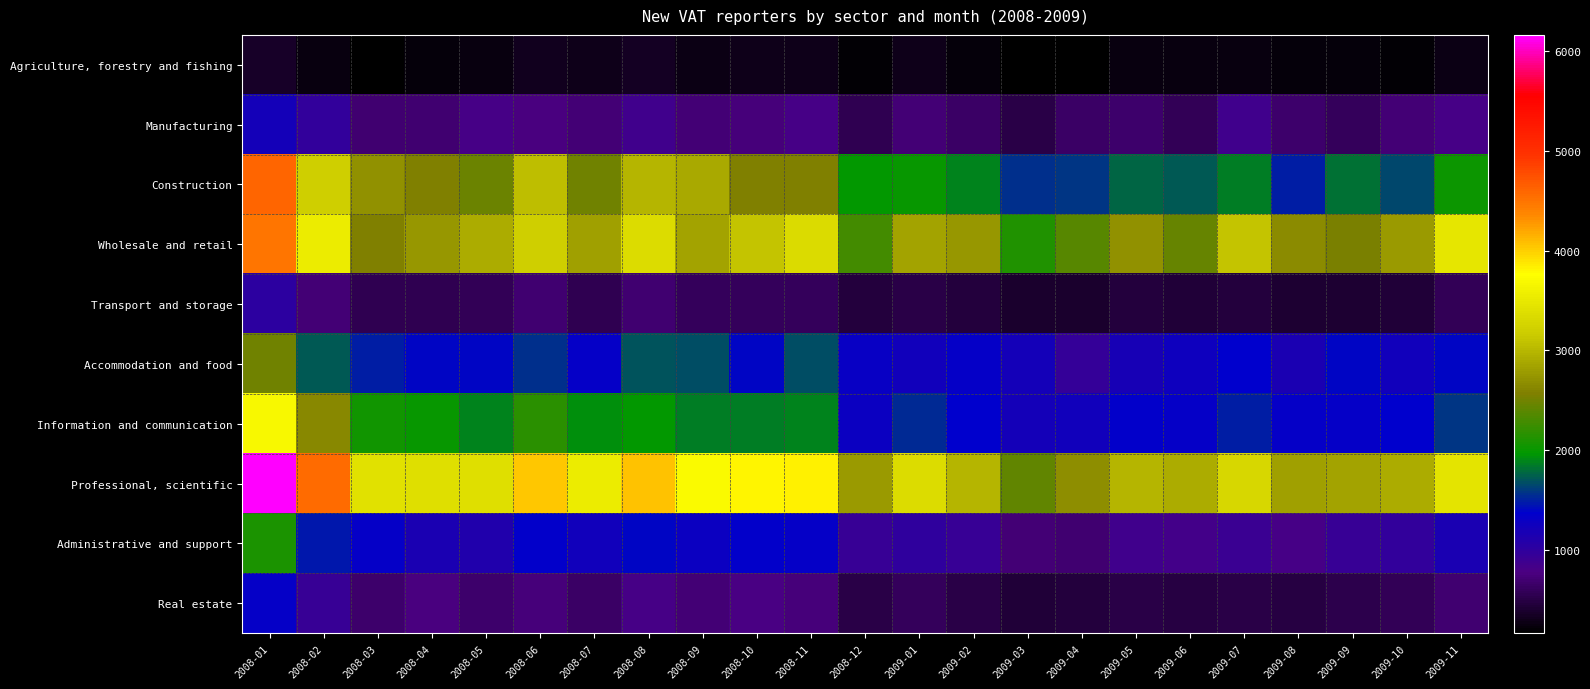

Reading left to right, transcribe all the data shown in this chart.

Agriculture, forestry and fishing: 2008-01=370	2008-02=250	2008-03=190	2008-04=230	2008-05=260	2008-06=330	2008-07=310	2008-08=340	2008-09=270	2008-10=310	2008-11=290	2008-12=200	2009-01=300	2009-02=240	2009-03=170	2009-04=180	2009-05=250	2009-06=260	2009-07=260	2009-08=240	2009-09=230	2009-10=210	2009-11=270
Manufacturing: 2008-01=1220	2008-02=980	2008-03=700	2008-04=700	2008-05=820	2008-06=760	2008-07=730	2008-08=850	2008-09=710	2008-10=740	2008-11=810	2008-12=560	2009-01=730	2009-02=650	2009-03=520	2009-04=660	2009-05=680	2009-06=590	2009-07=850	2009-08=670	2009-09=600	2009-10=720	2009-11=820
Construction: 2008-01=4610	2008-02=3210	2008-03=2710	2008-04=2570	2008-05=2480	2008-06=3060	2008-07=2500	2008-08=3000	2008-09=2890	2008-10=2560	2008-11=2580	2008-12=1990	2009-01=2000	2009-02=1900	2009-03=1570	2009-04=1590	2009-05=1770	2009-06=1730	2009-07=1860	2009-08=1490	2009-09=1820	2009-10=1650	2009-11=2030
Wholesale and retail: 2008-01=4480	2008-02=3560	2008-03=2580	2008-04=2760	2008-05=2930	2008-06=3200	2008-07=2830	2008-08=3370	2008-09=2860	2008-10=3100	2008-11=3340	2008-12=2280	2009-01=2860	2009-02=2760	2009-03=2120	2009-04=2370	2009-05=2720	2009-06=2440	2009-07=3110	2009-08=2660	2009-09=2540	2009-10=2780	2009-11=3480
Transport and storage: 2008-01=1020	2008-02=730	2008-03=550	2008-04=560	2008-05=580	2008-06=690	2008-07=560	2008-08=690	2008-09=610	2008-10=600	2008-11=600	2008-12=470	2009-01=520	2009-02=460	2009-03=390	2009-04=390	2009-05=460	2009-06=450	2009-07=460	2009-08=420	2009-09=420	2009-10=430	2009-11=590
Accommodation and food: 2008-01=2500	2008-02=1720	2008-03=1500	2008-04=1400	2008-05=1410	2008-06=1570	2008-07=1330	2008-08=1710	2008-09=1680	2008-10=1390	2008-11=1680	2008-12=1300	2009-01=1240	2009-02=1320	2009-03=1200	2009-04=950	2009-05=1190	2009-06=1260	2009-07=1380	2009-08=1170	2009-09=1400	2009-10=1230	2009-11=1390
Information and communication: 2008-01=3680	2008-02=2640	2008-03=2060	2008-04=2000	2008-05=1890	2008-06=2160	2008-07=1930	2008-08=1980	2008-09=1860	2008-10=1870	2008-11=1900	2008-12=1290	2009-01=1550	2009-02=1380	2009-03=1200	2009-04=1230	2009-05=1360	2009-06=1330	2009-07=1500	2009-08=1320	2009-09=1330	2009-10=1370	2009-11=1590
Professional, scientific: 2008-01=6160	2008-02=4550	2008-03=3420	2008-04=3390	2008-05=3380	2008-06=4040	2008-07=3540	2008-08=4060	2008-09=3720	2008-10=3800	2008-11=3840	2008-12=2780	2009-01=3360	2009-02=2990	2009-03=2430	2009-04=2690	2009-05=2980	2009-06=2910	2009-07=3290	2009-08=2820	2009-09=2840	2009-10=2910	2009-11=3460
Administrative and support: 2008-01=2100	2008-02=1480	2008-03=1330	2008-04=1160	2008-05=1110	2008-06=1350	2008-07=1240	2008-08=1400	2008-09=1290	2008-10=1340	2008-11=1320	2008-12=940	2009-01=1000	2009-02=930	2009-03=730	2009-04=690	2009-05=860	2009-06=840	2009-07=910	2009-08=820	2009-09=940	2009-10=980	2009-11=1160
Real estate: 2008-01=1320	2008-02=920	2008-03=680	2008-04=760	2008-05=680	2008-06=750	2008-07=660	2008-08=820	2008-09=710	2008-10=800	2008-11=750	2008-12=520	2009-01=600	2009-02=520	2009-03=430	2009-04=470	2009-05=510	2009-06=490	2009-07=500	2009-08=480	2009-09=540	2009-10=590	2009-11=700